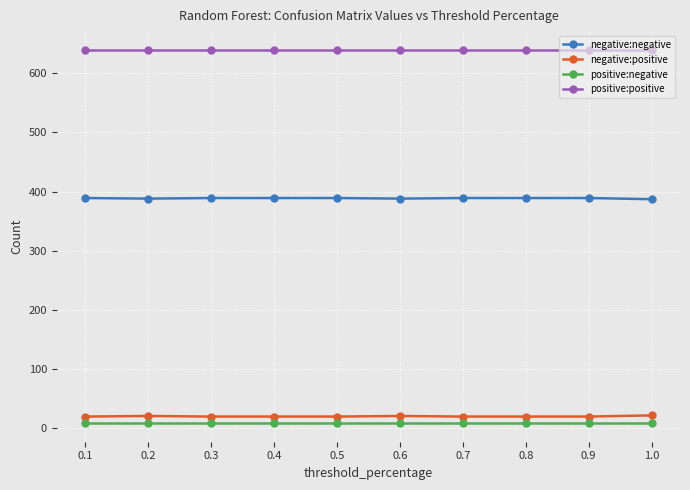

What is the label of the 2nd point from the left?

0.2